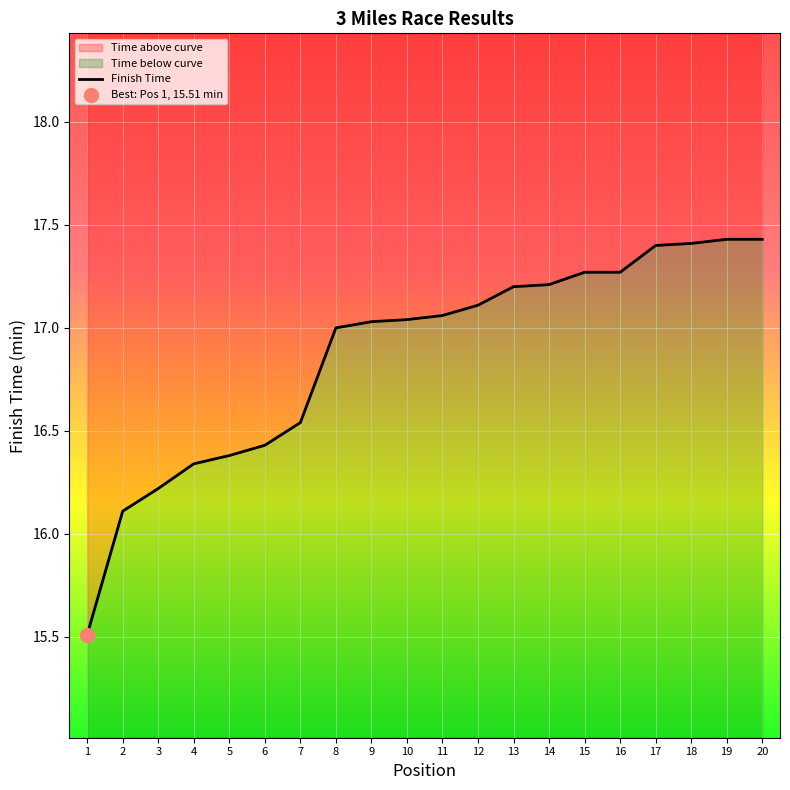

What is the ratio of the value at 13 to the value at 14?

1.0